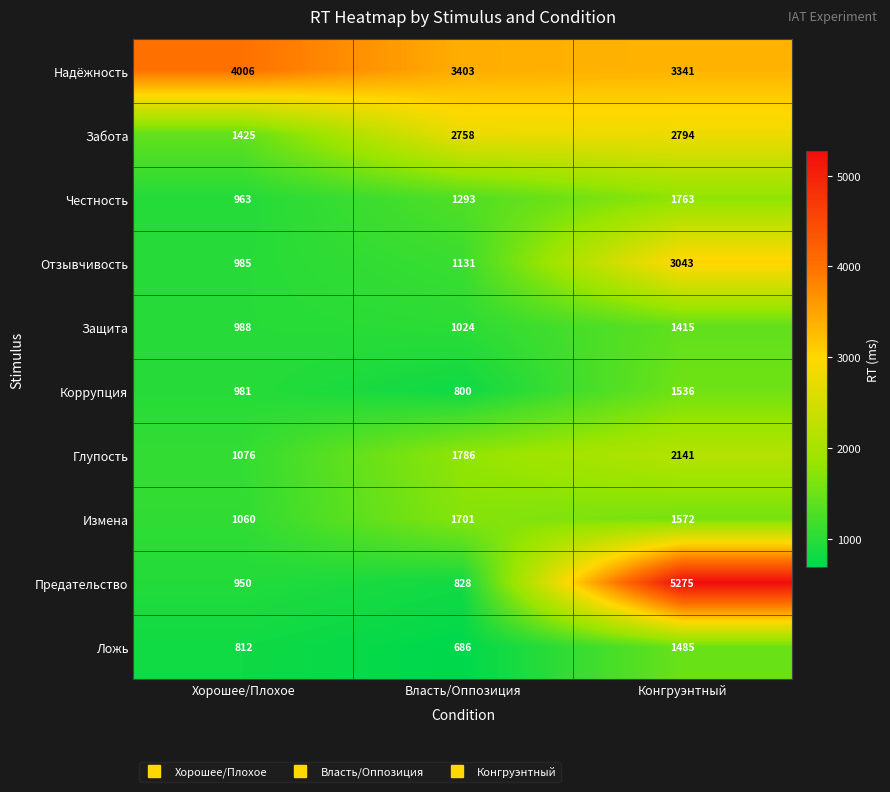

Is it true that Честность equals 1293 at Власть/Оппозиция?

True